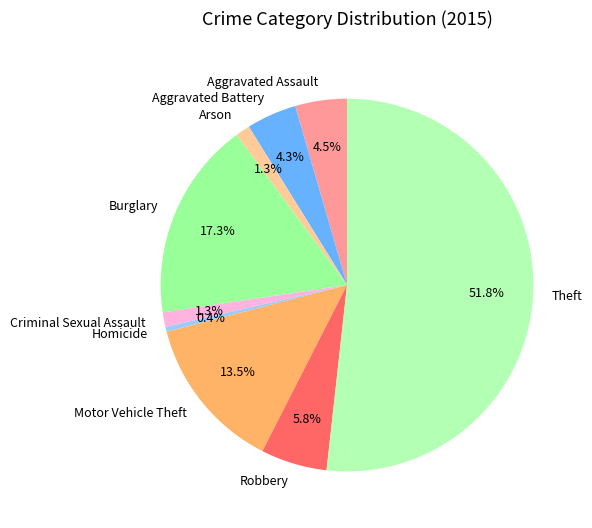

Which category has the smallest portion of the pie?

Homicide